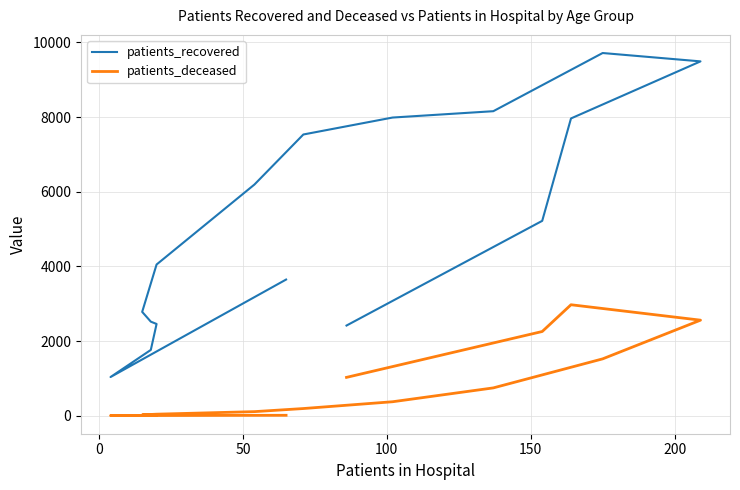

What is the difference between the second highest and minimum values in the patients_deceased series?

2557